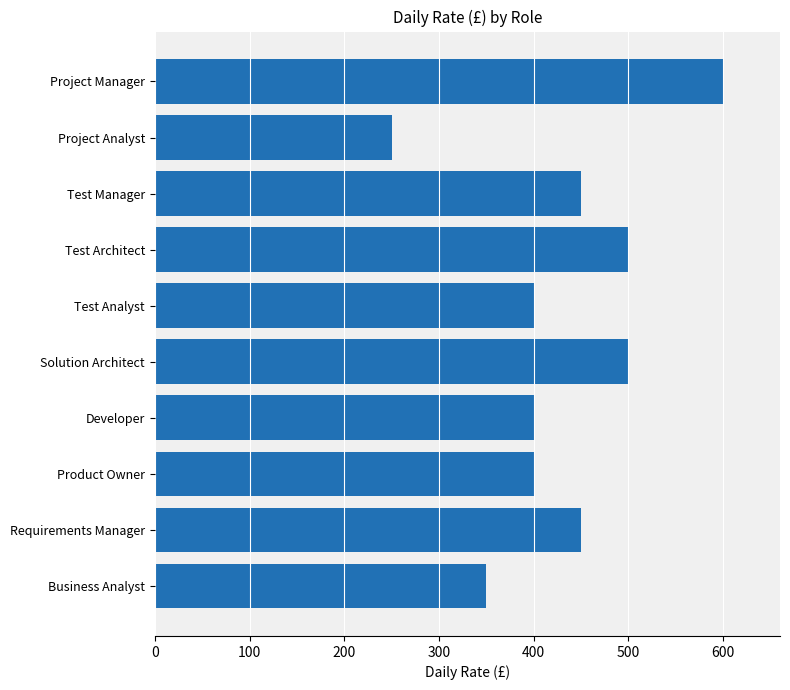

Count the values in the range 400 to 500.

7